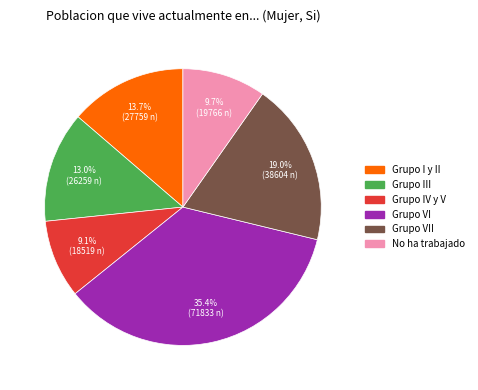

How many slices are in this pie chart?

6